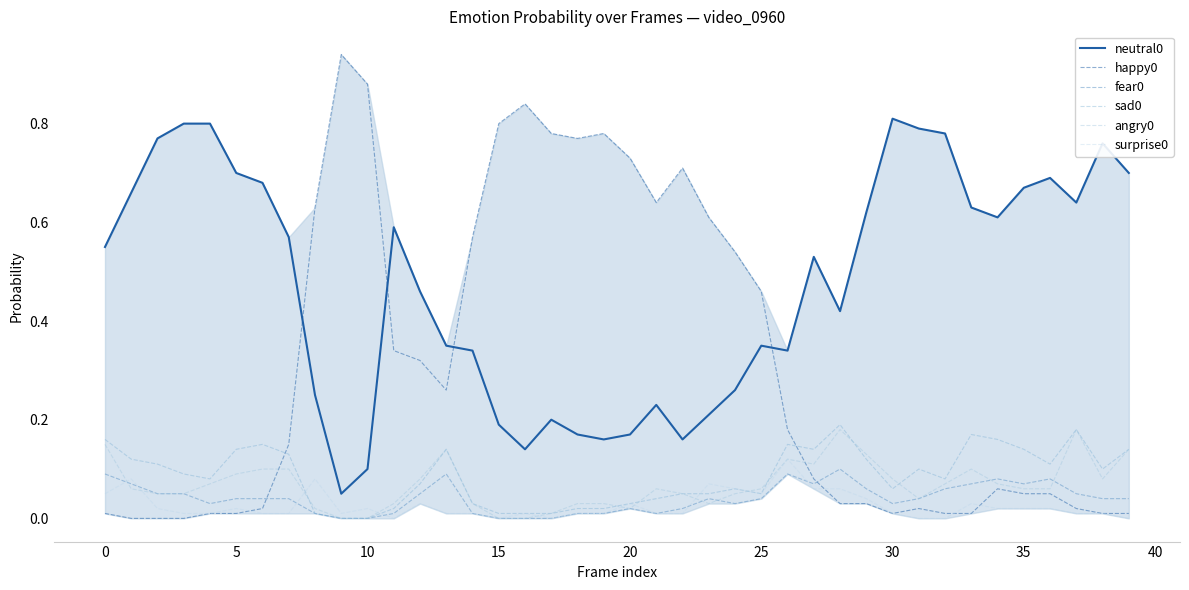

Is this an area chart (filled region under the line)?

Yes